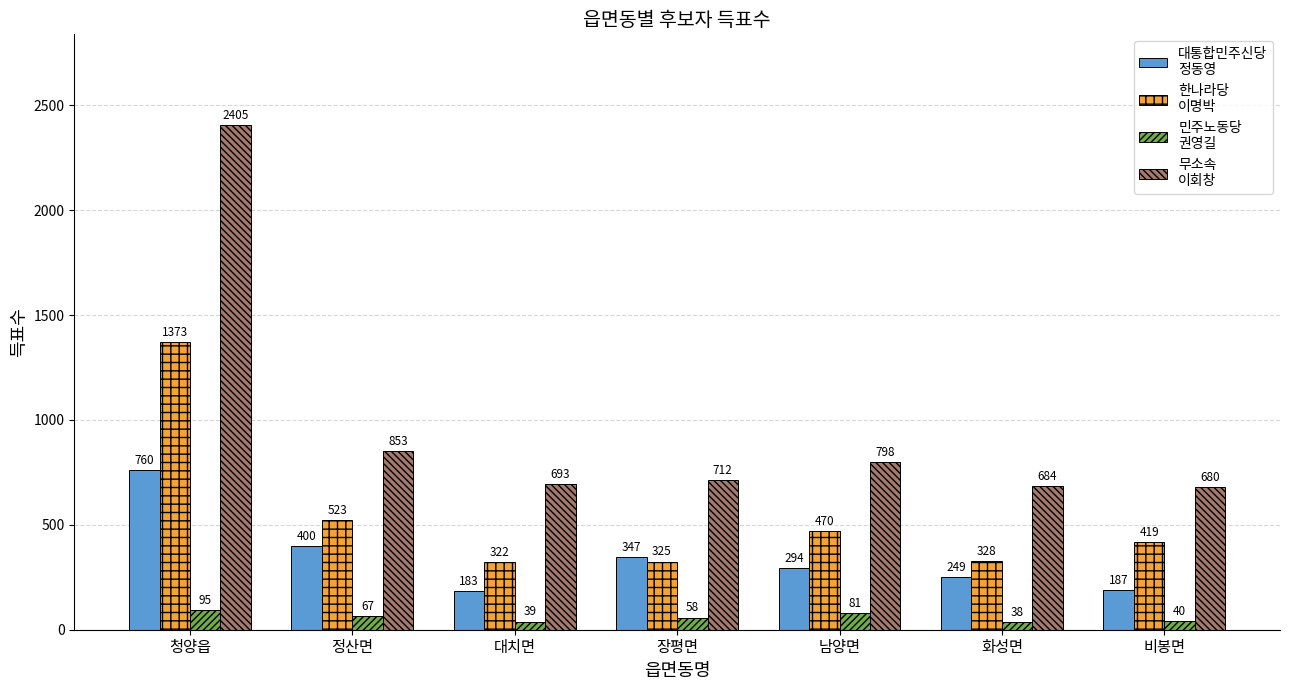

What is the label of the 4th bar from the left?

장평면